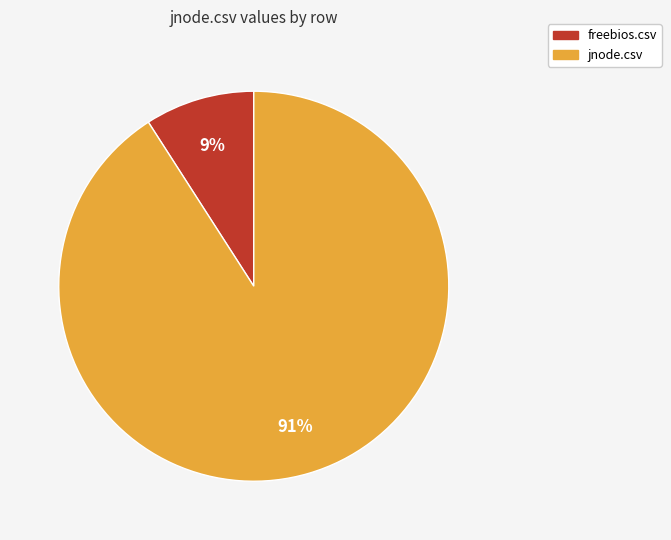

Is there a majority slice in this chart?

Yes